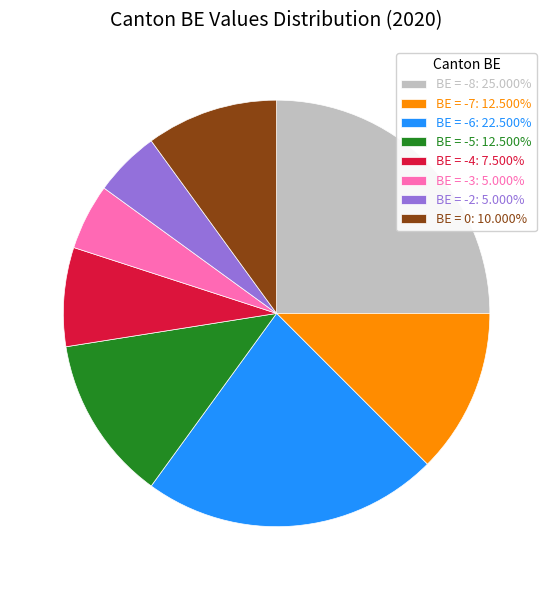

Do BE = -5: 12.500% and BE = -3: 5.000% together represent more than half of the pie?

No